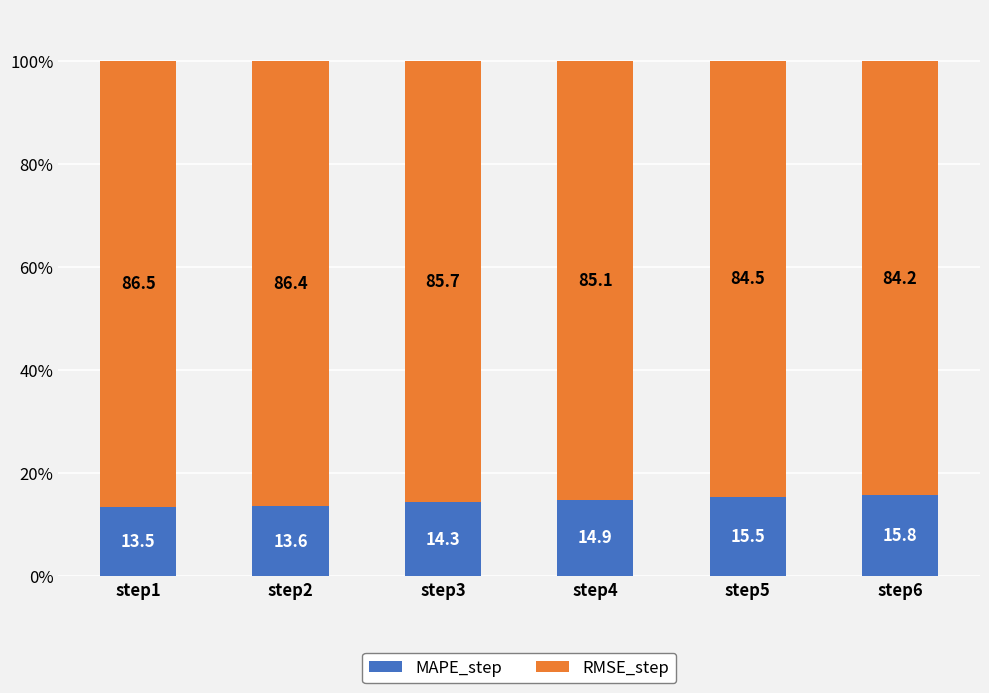

Count the number of categories in the chart.

6